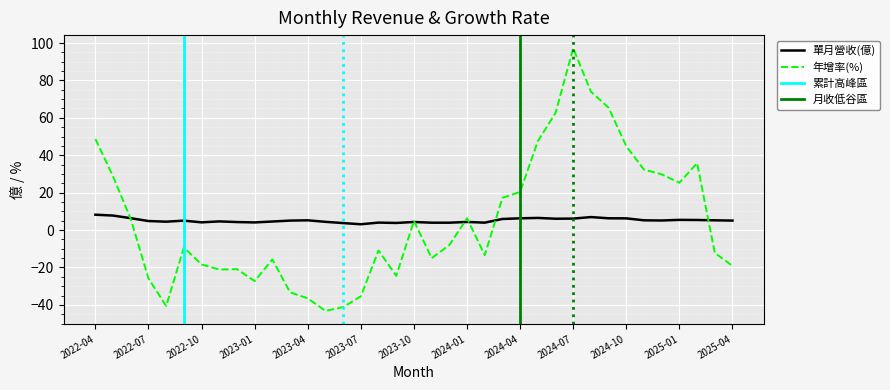

Which label corresponds to the largest value in the chart?

2024-07